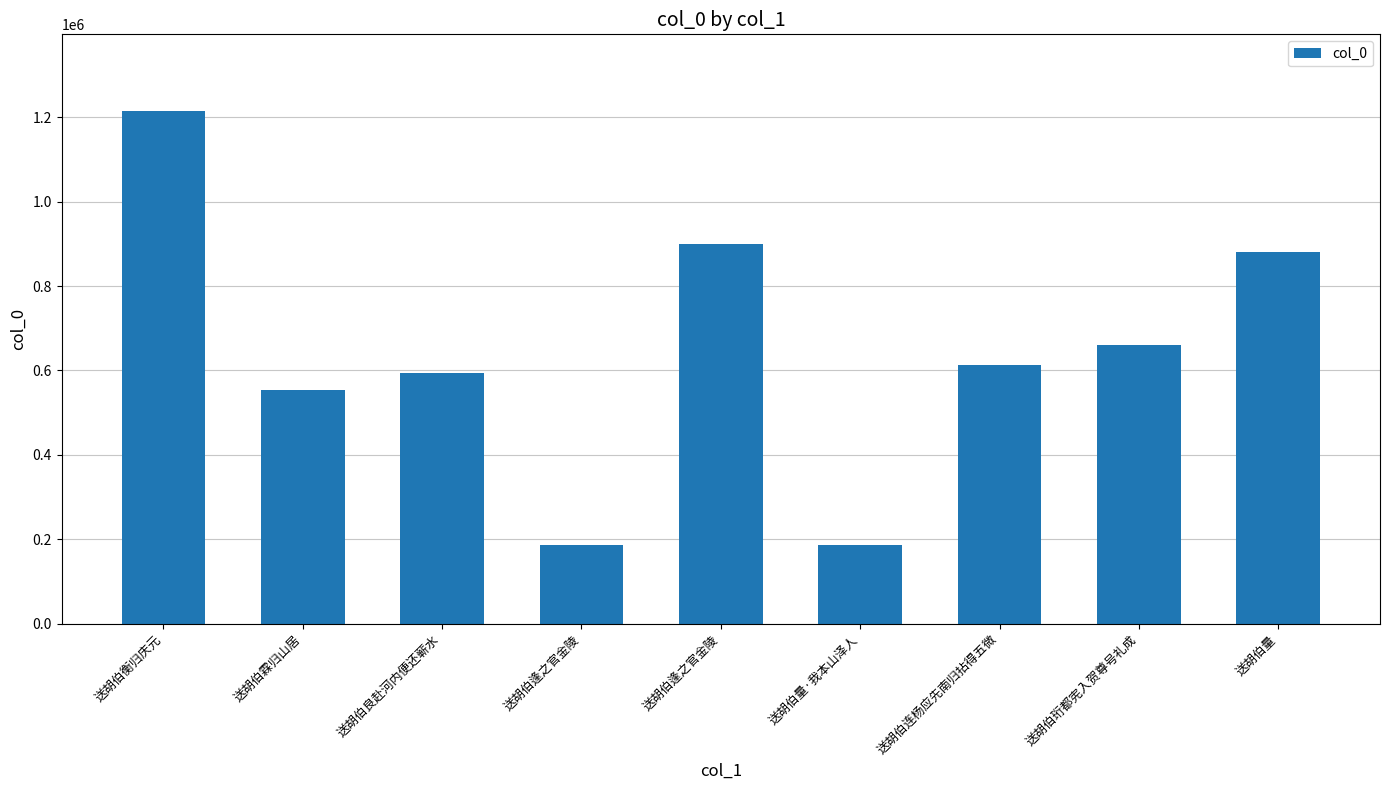

Rank the categories by value from highest to lowest.

送胡伯衡归庆元, 送胡伯逢之官金陵, 送胡伯量, 送胡伯珩都宪入贺尊号礼成, 送胡伯连杨应先南归拈得五微, 送胡伯良赴河内便还蕲水, 送胡伯霖归山居, 送胡伯量·我本山泽人, 送胡伯逢之官金陵